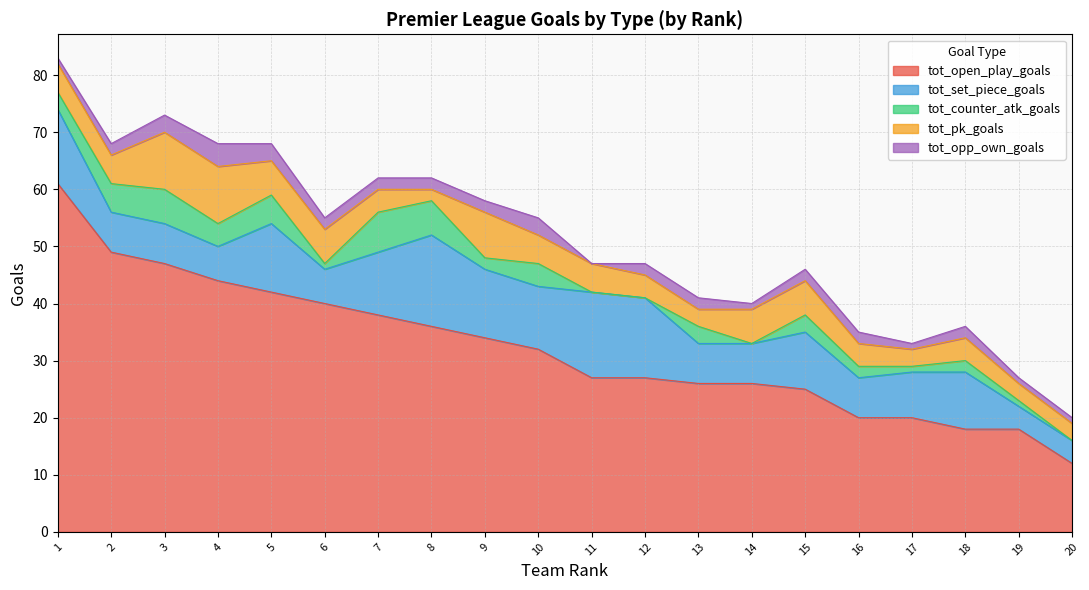

Which series changed the most between 4 and 9?

tot_open_play_goals